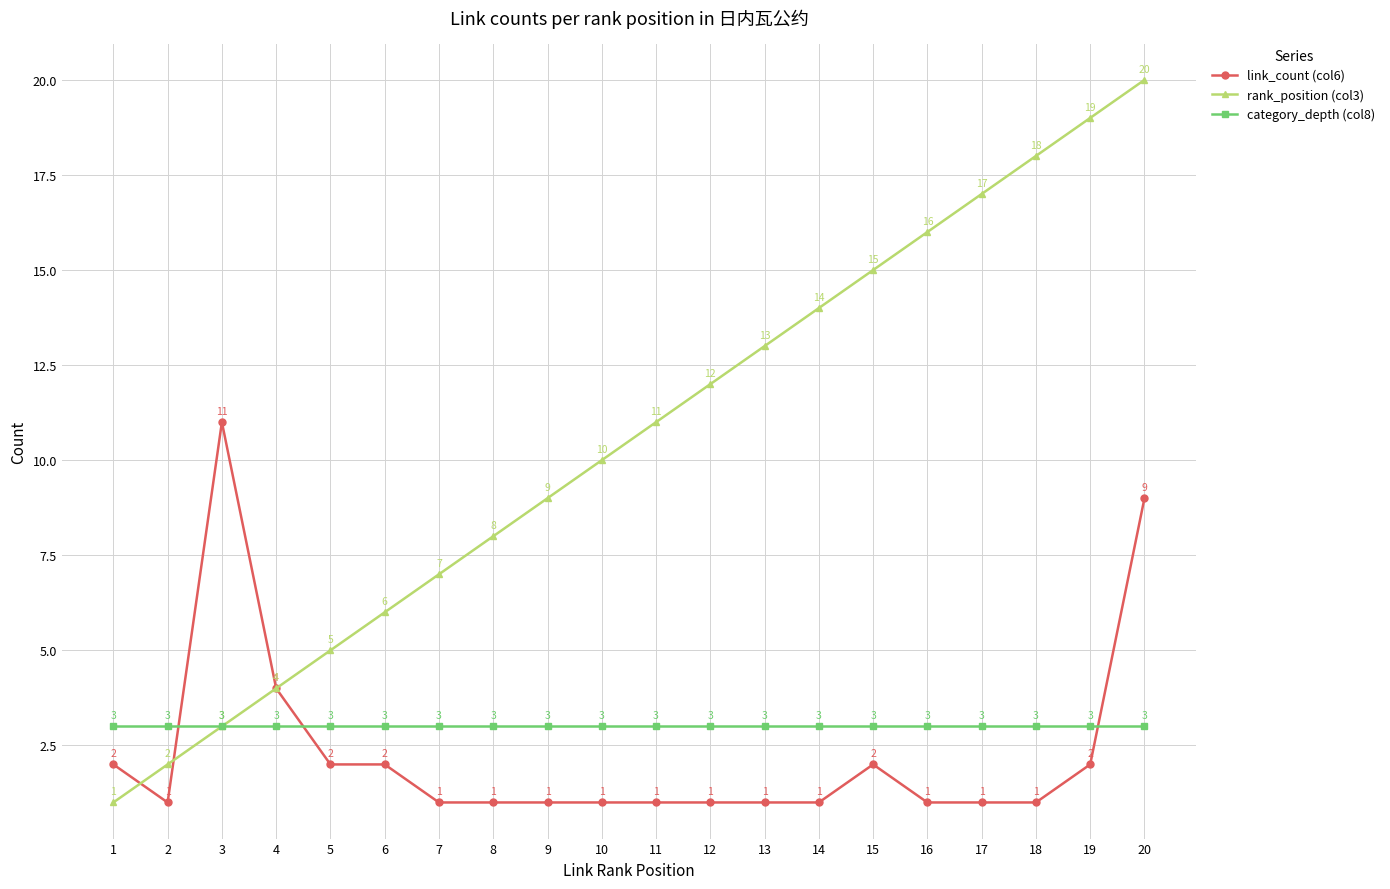

The link_count (col6) series shows 11 at 3. True or false?

True